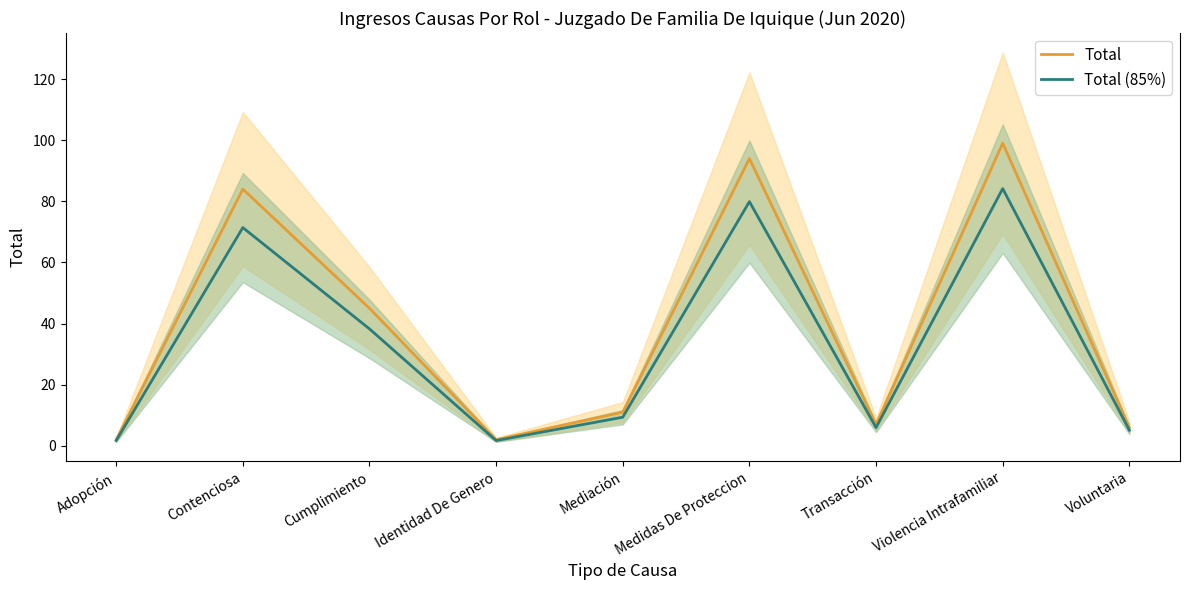

Where is Total nearest to the value 50?

Cumplimiento